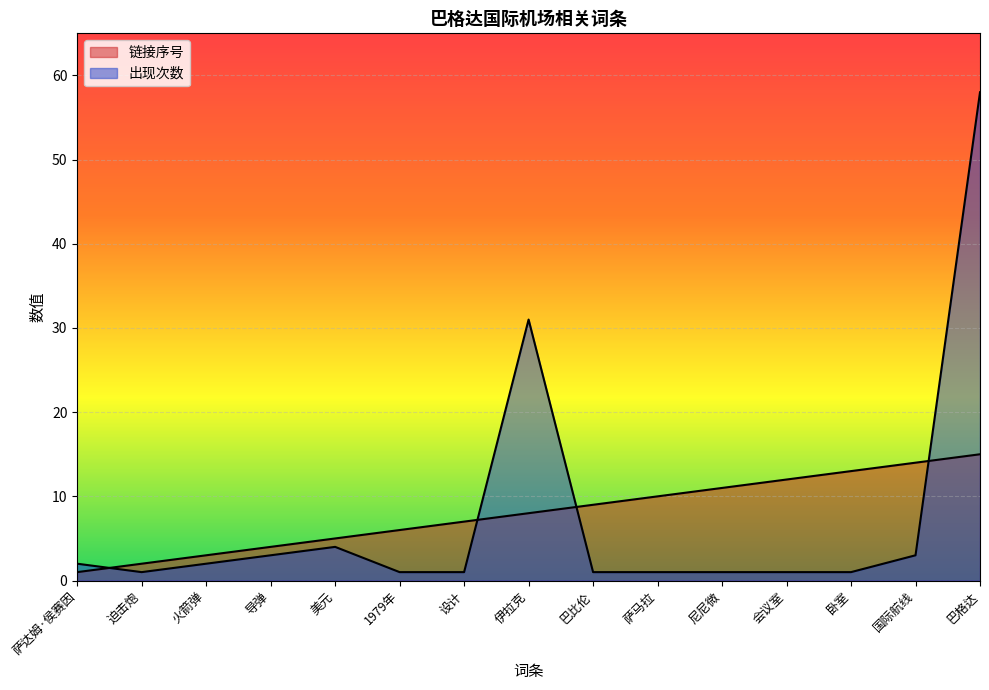

Which series has the largest total across all categories?

链接序号